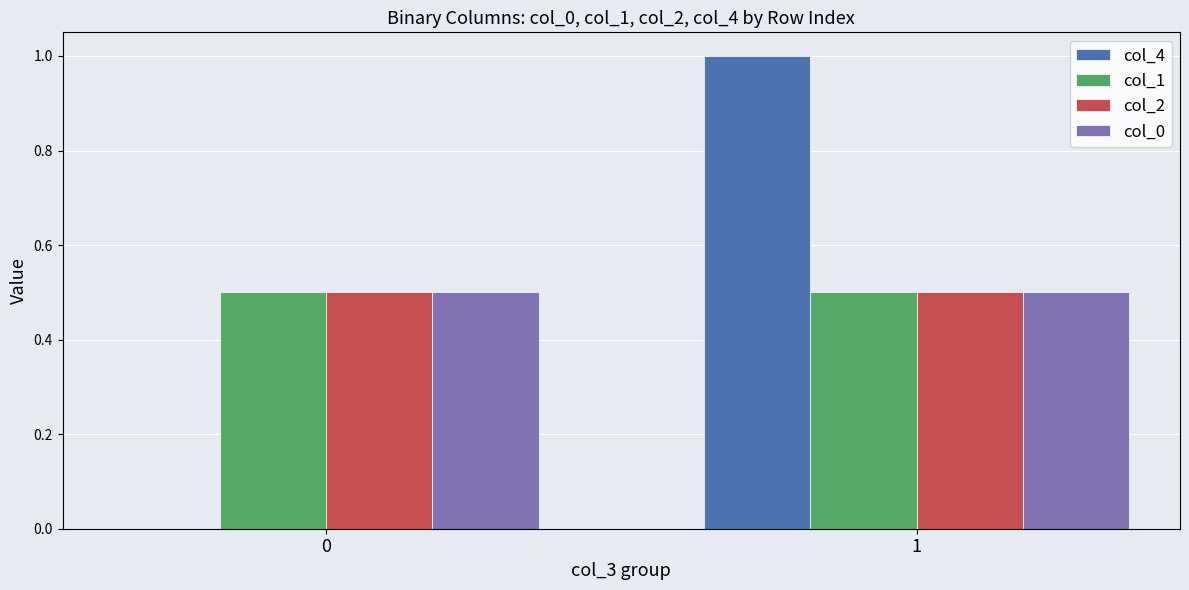

How many categories are shown in the chart?

2